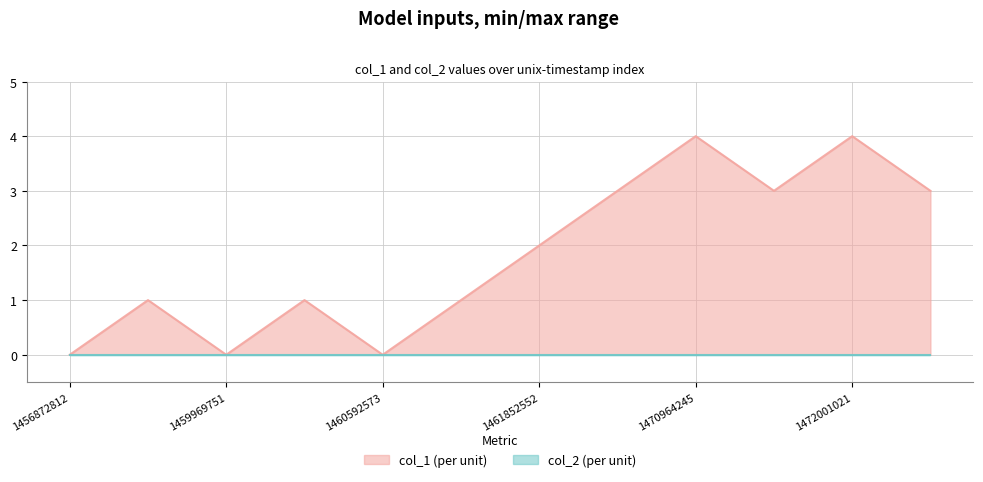

Reading right to left, extract all data points from this chart.

3	4	3	4	3	2	1	0	1	0	1	0